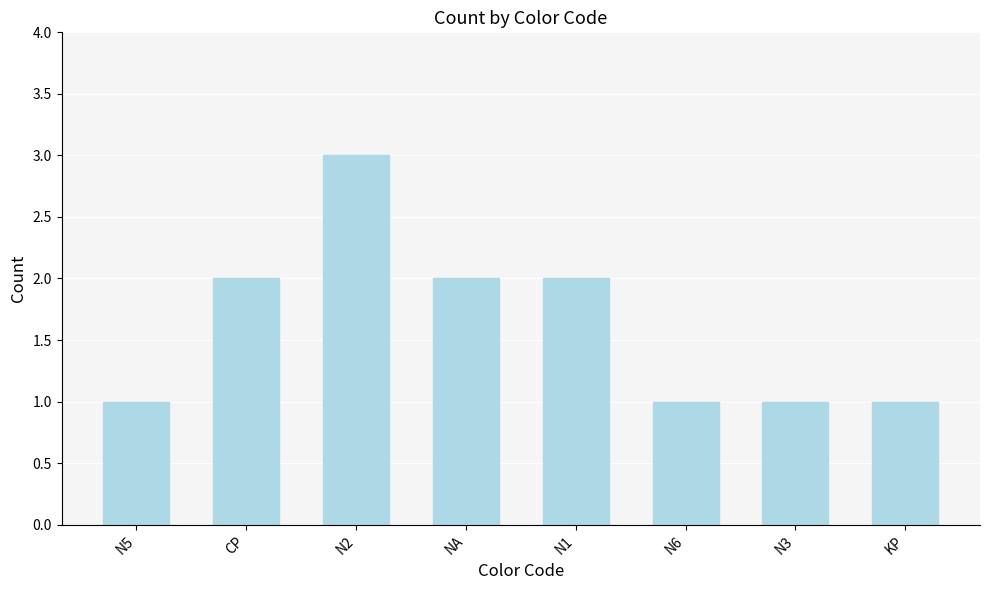

Which category has the highest value across all series?

N2